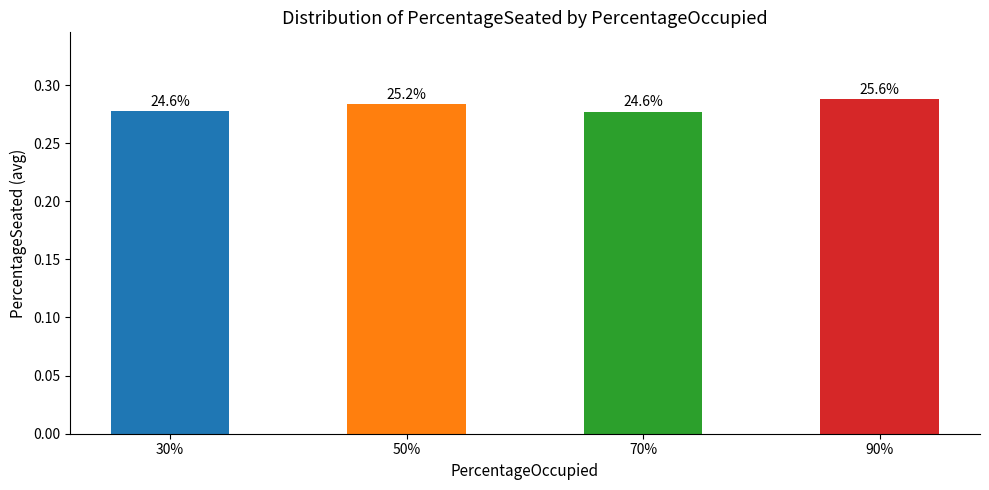

Which has a higher value, 30% or 50%?

50%